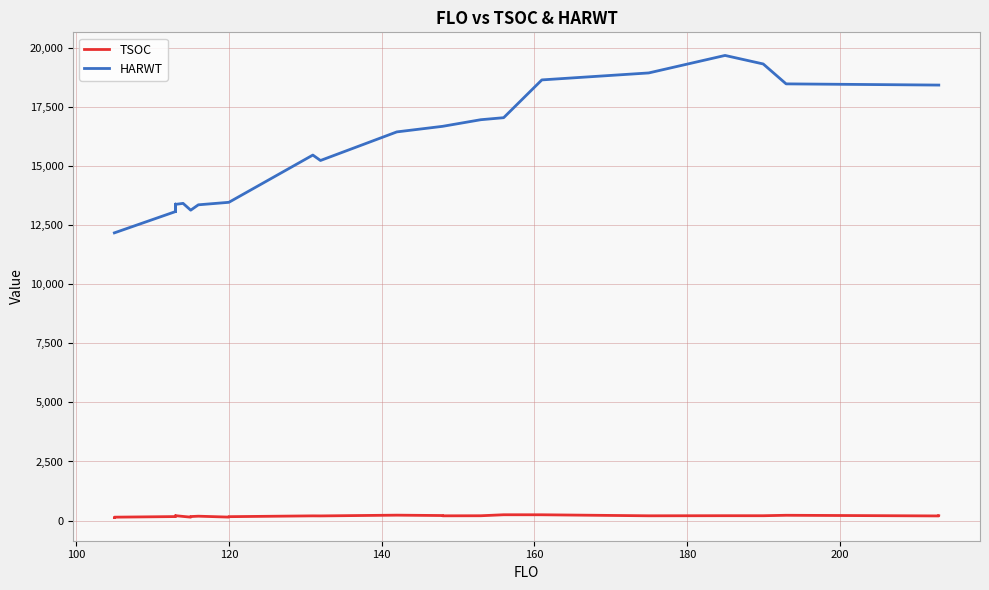

True or false: HARWT and TSOC intersect in this chart.

False